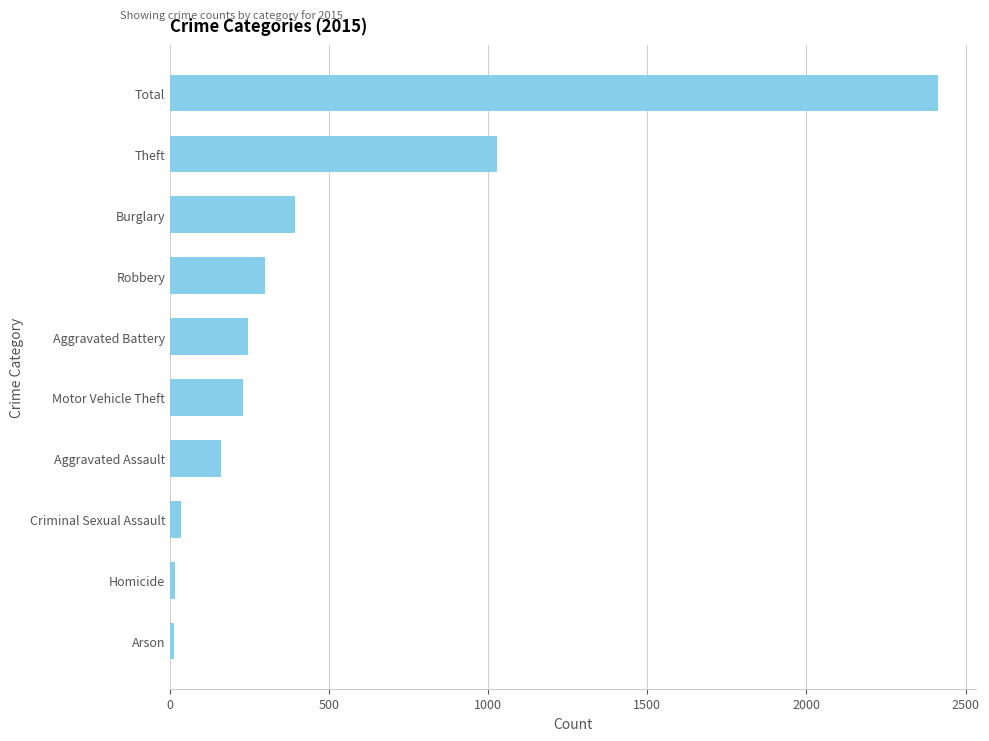

How many categories are shown in the chart?

10